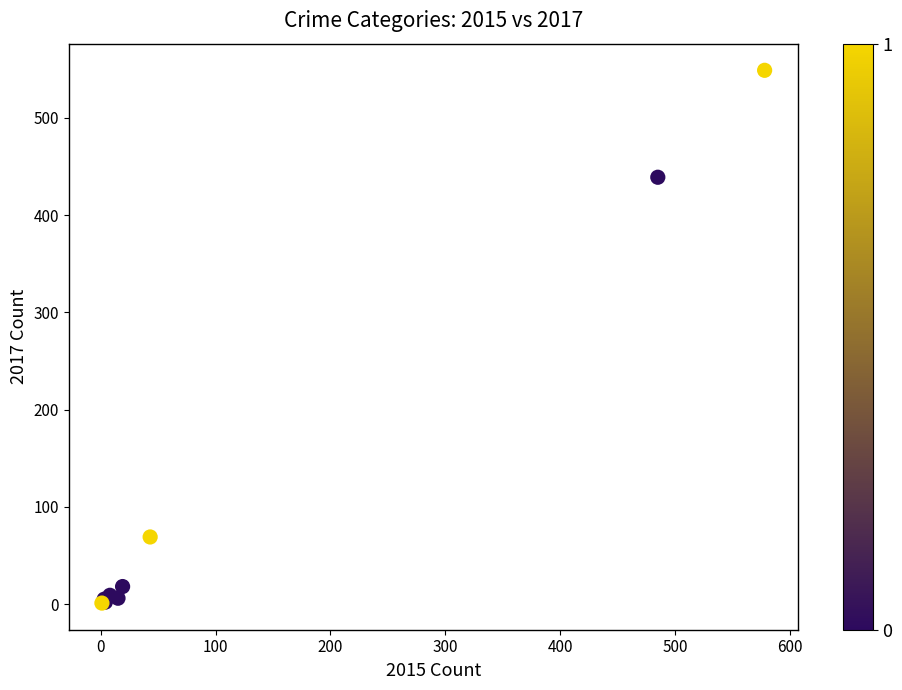

What Y value in the scatter plot is closest to 275?

439